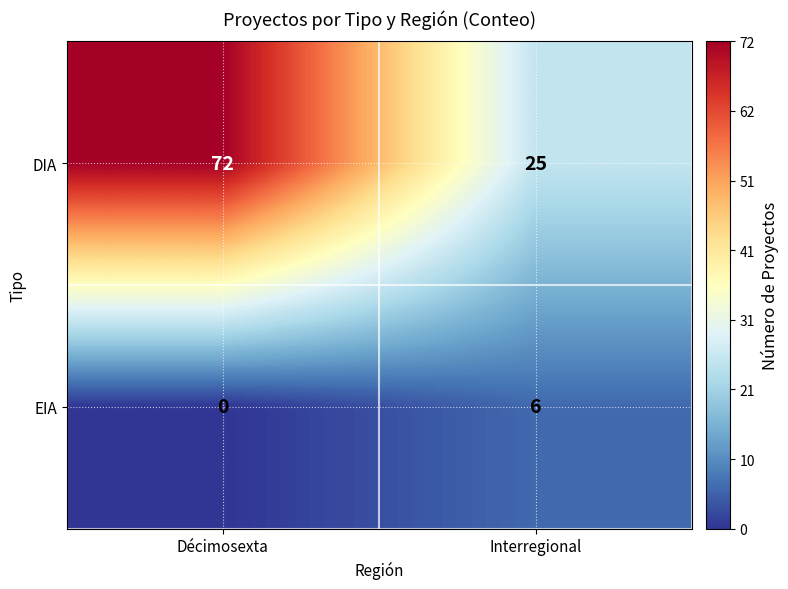

Reading left to right, list all the values displayed in this chart.

DIA: 72	25
EIA: 0	6